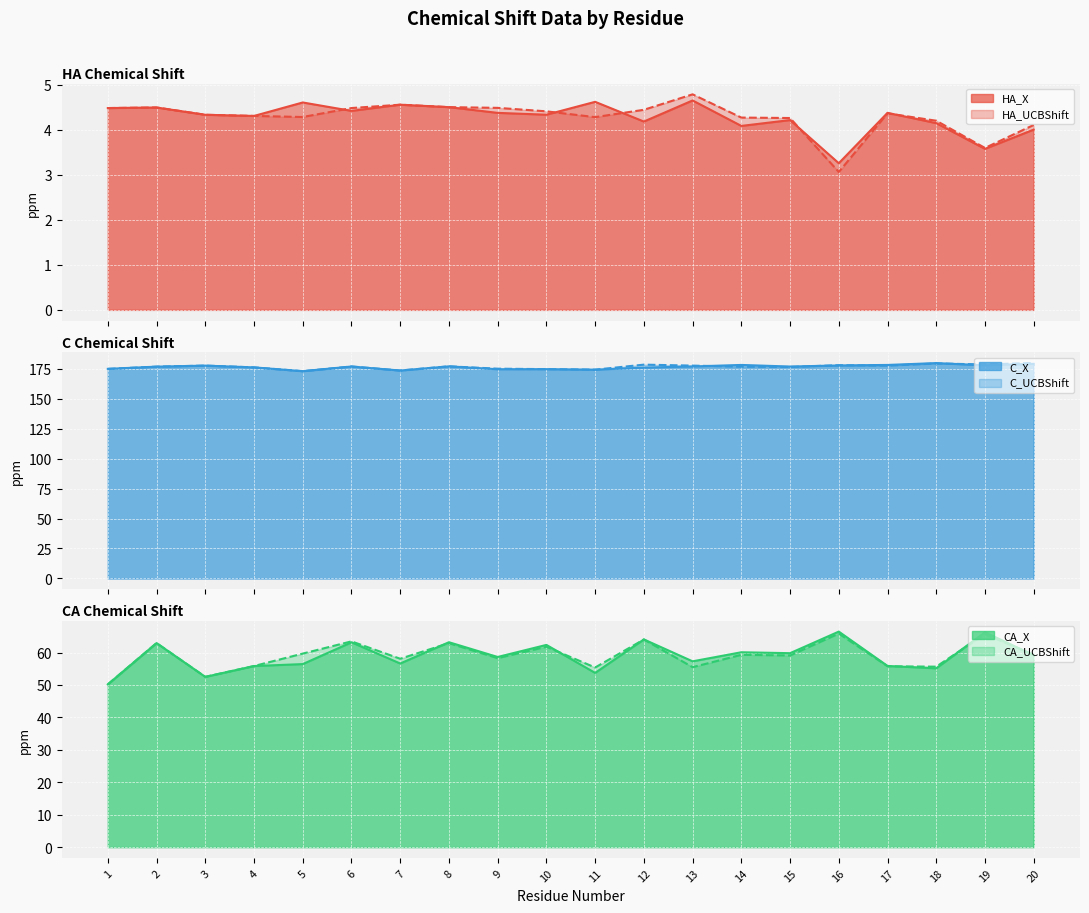

What is the sum of all C_X values?

3526.3